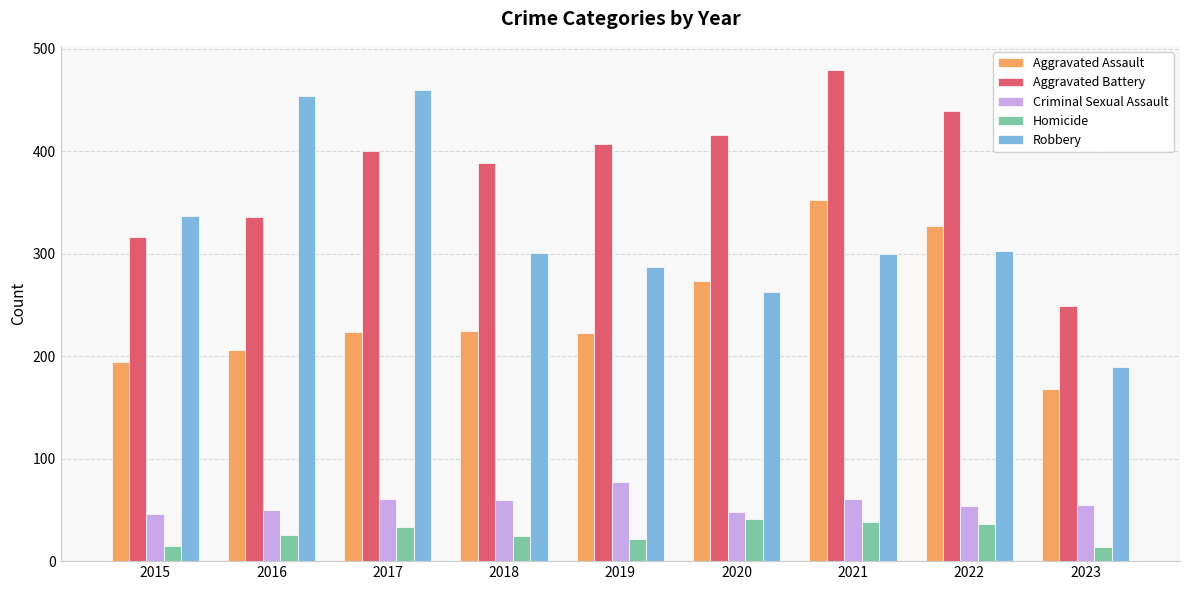

Count the number of categories in the chart.

9